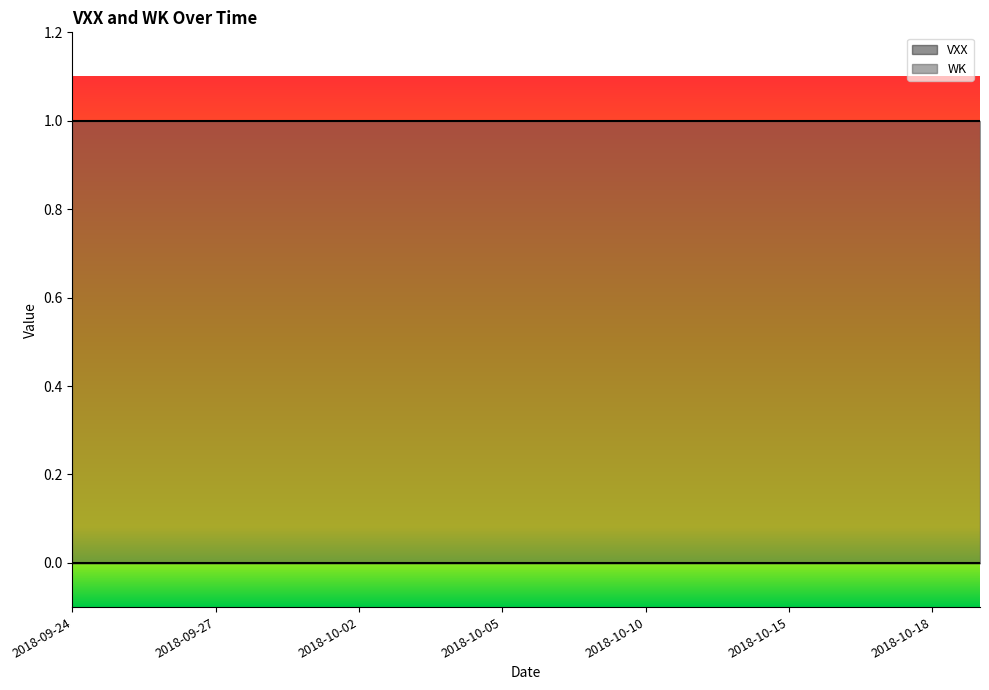

Which series changed the most between 2018-10-02 and 2018-10-05?

VXX